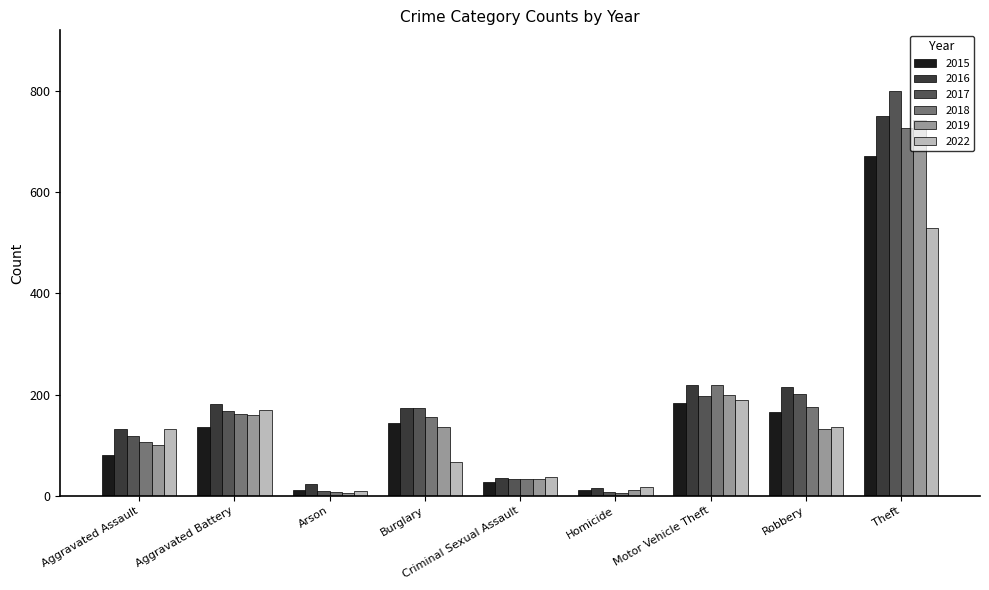

Between Homicide and Theft, which series saw the biggest shift?

2017